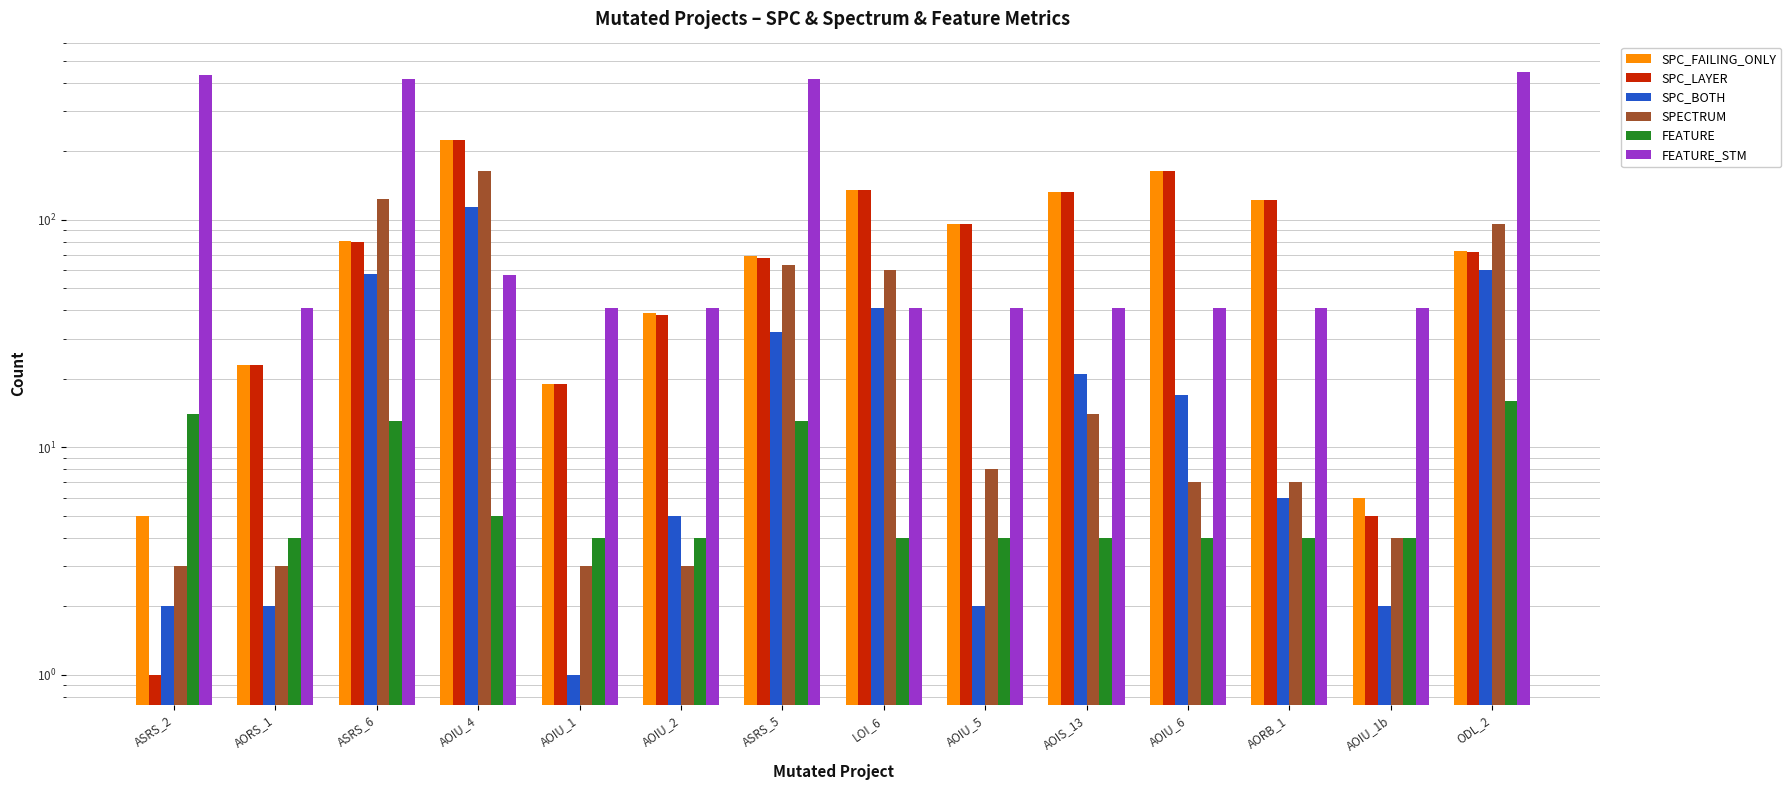

Read the FEATURE value at ASRS_5.

13